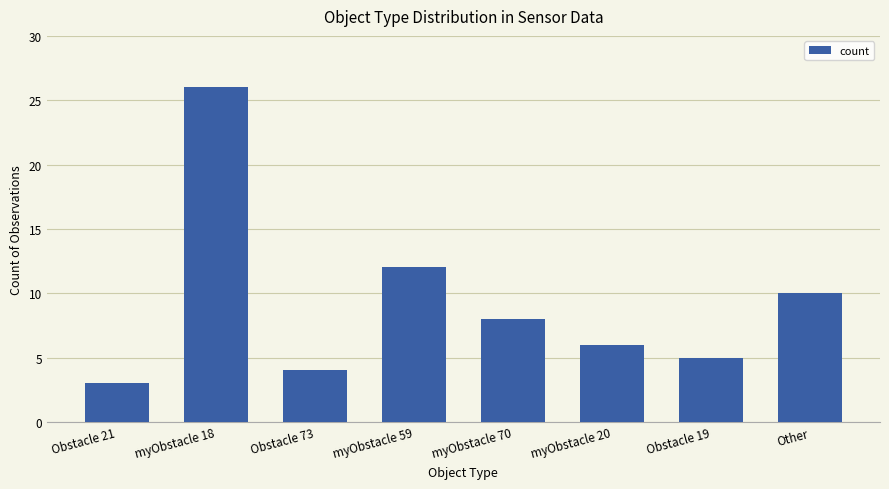

Is it true that the value at myObstacle 18 is 42?

False